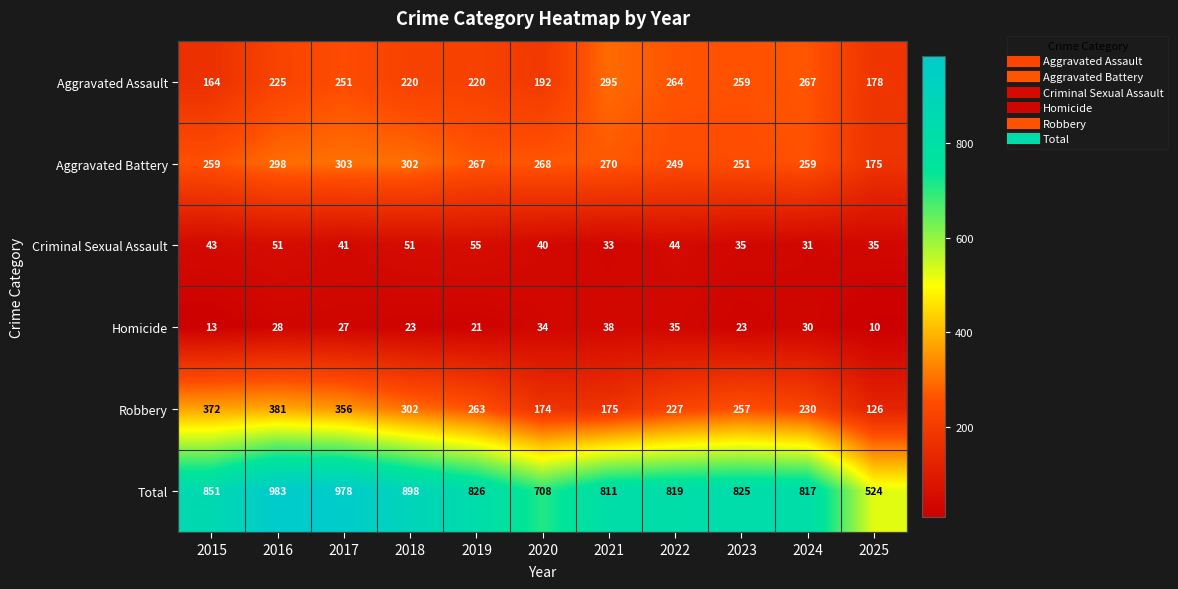

What is the difference between the second highest and second lowest values in the Total series?

270